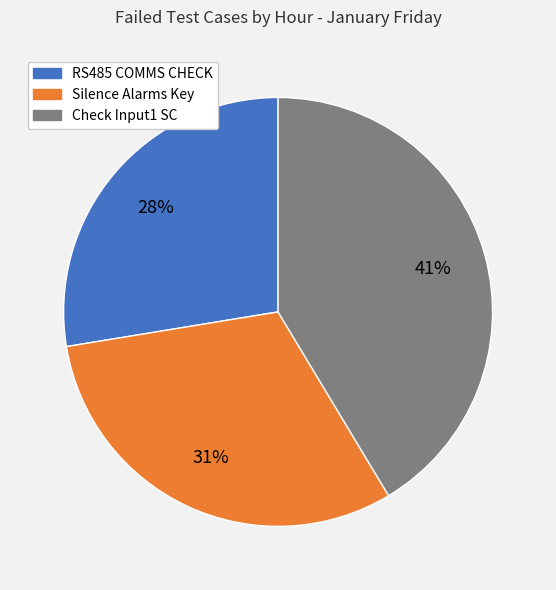

How many segments does this pie chart have?

3